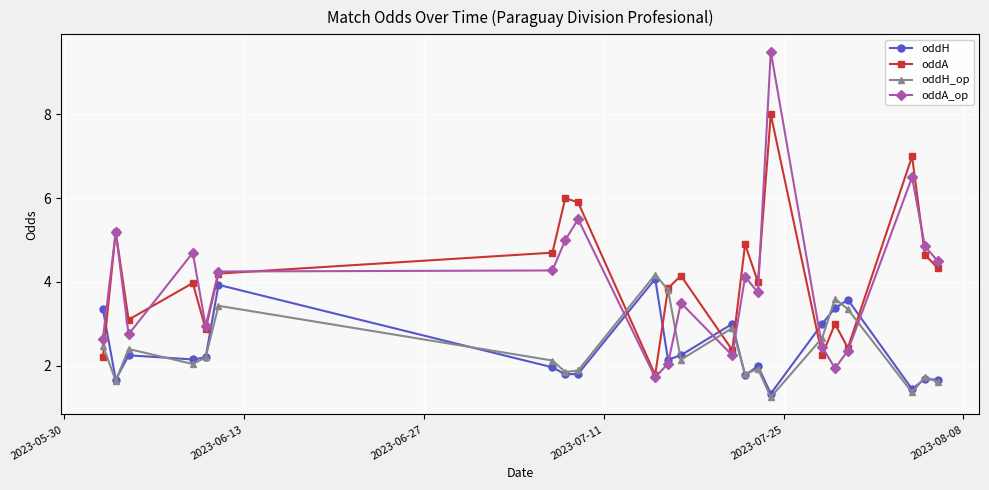

True or false: oddA_op has more than 0 points higher than both neighbors.

True